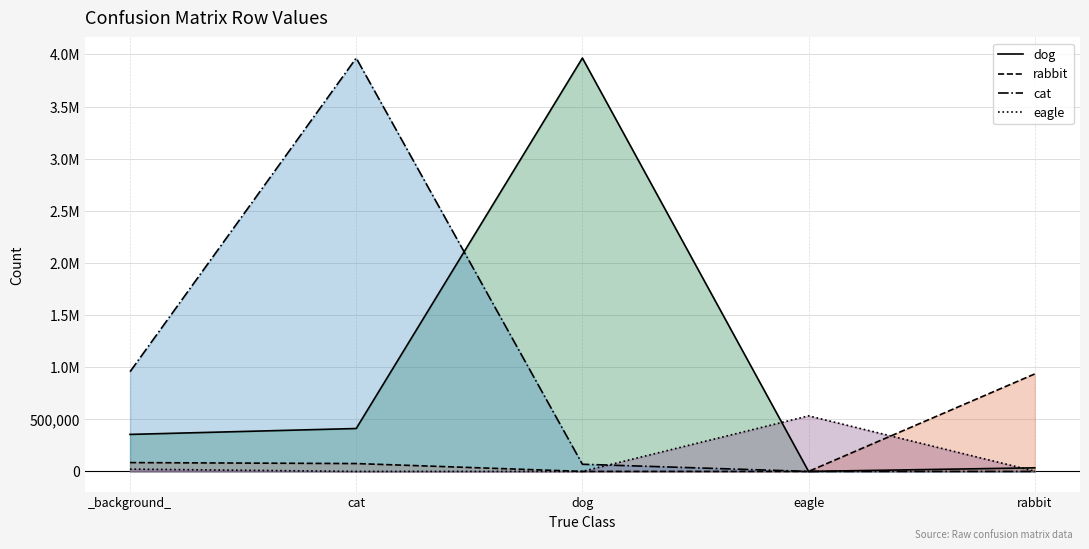

Which category has the lowest value in the rabbit series?

eagle